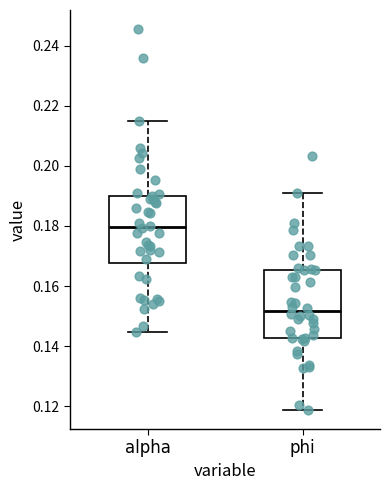

Reading left to right, transcribe this box plot: for each box, give where its median line is, the range the box spans, and where its two whiskers end, as read against the y-axis. The values are not printed on the chart, so give them approximately, as read against the axis.

alpha: median 0.180, box 0.168 to 0.190, whiskers 0.144 to 0.214
phi: median 0.152, box 0.142 to 0.166, whiskers 0.118 to 0.190